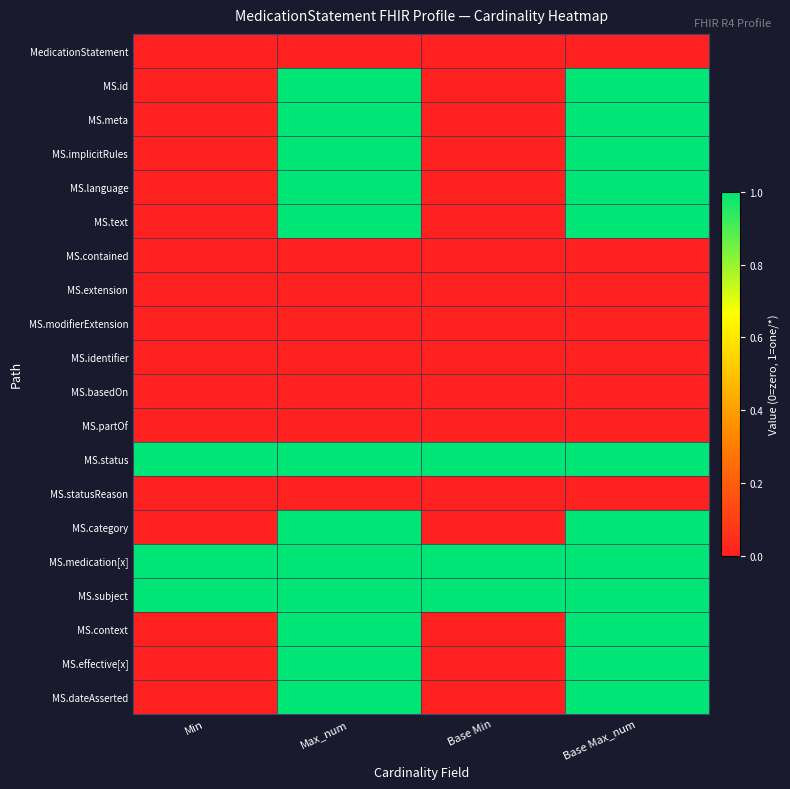

What is the total value across all series at Base Min?

3